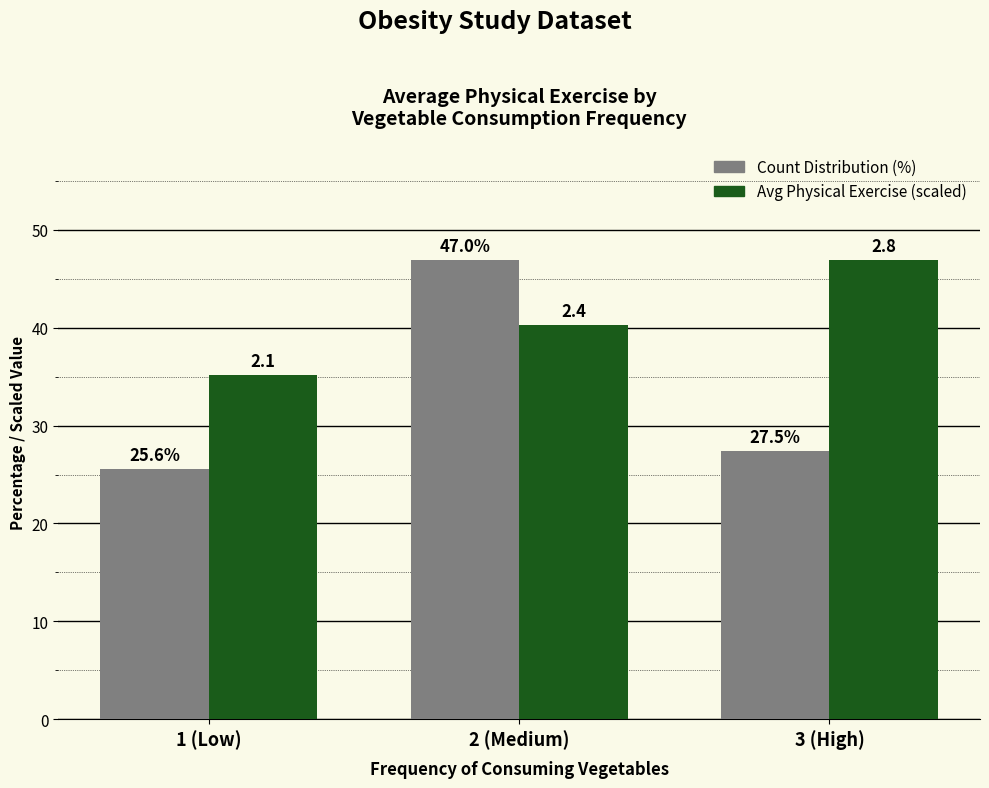

Rank the categories by Avg Physical Exercise (scaled) value from highest to lowest.

3 (High), 2 (Medium), 1 (Low)